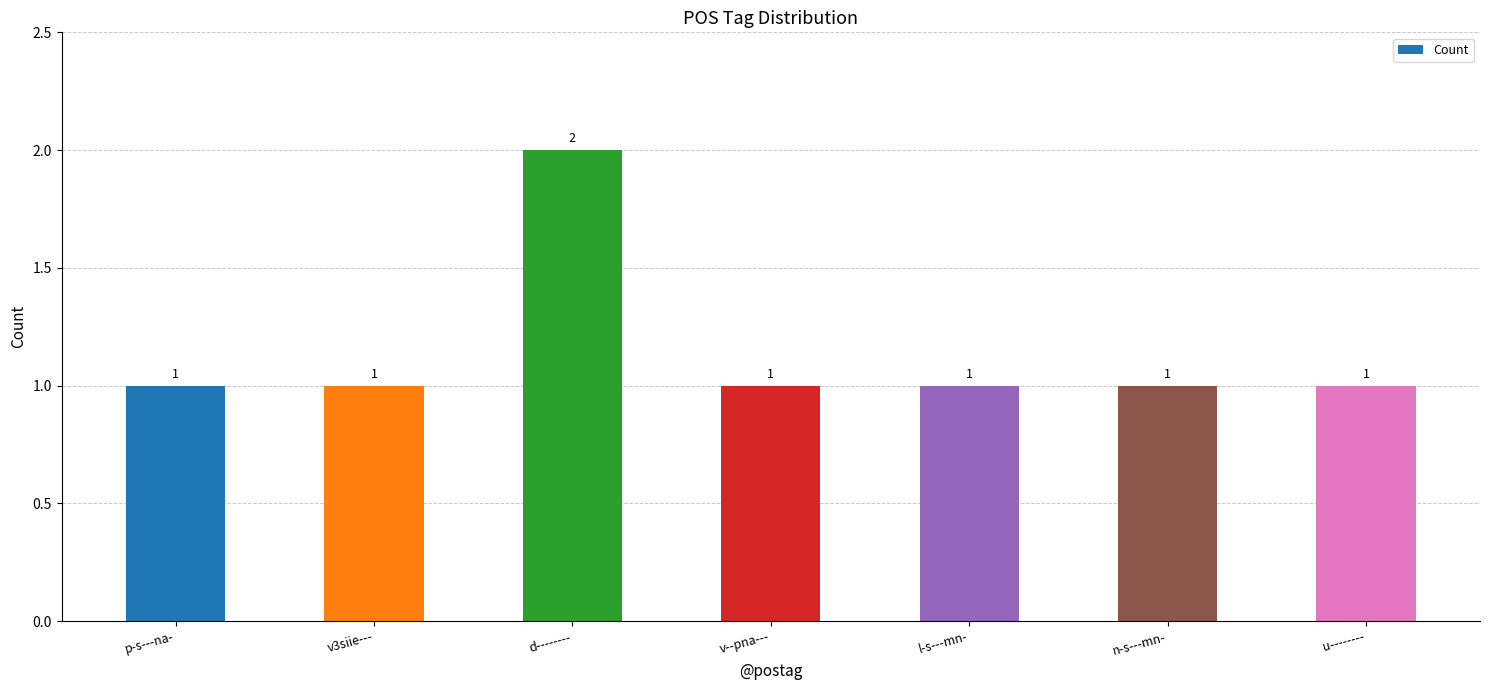

The chart shows a value of 1 at v3siie---. True or false?

True